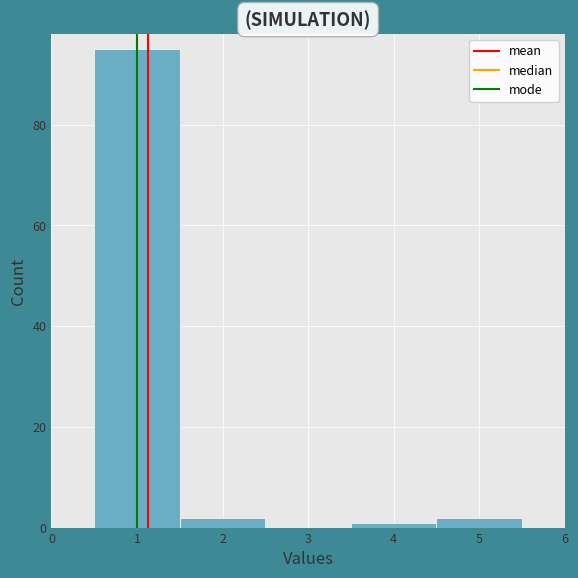

Reading left to right, transcribe this chart: for each bar, give the range it covers on the x-axis and its height. The values are not printed on the chart, so give them approximately, as read against the axis.

0.5 to 1.5: 96
1.5 to 2.5: 2
2.5 to 3.5: 0
3.5 to 4.5: under 2
4.5 to 5.5: 2